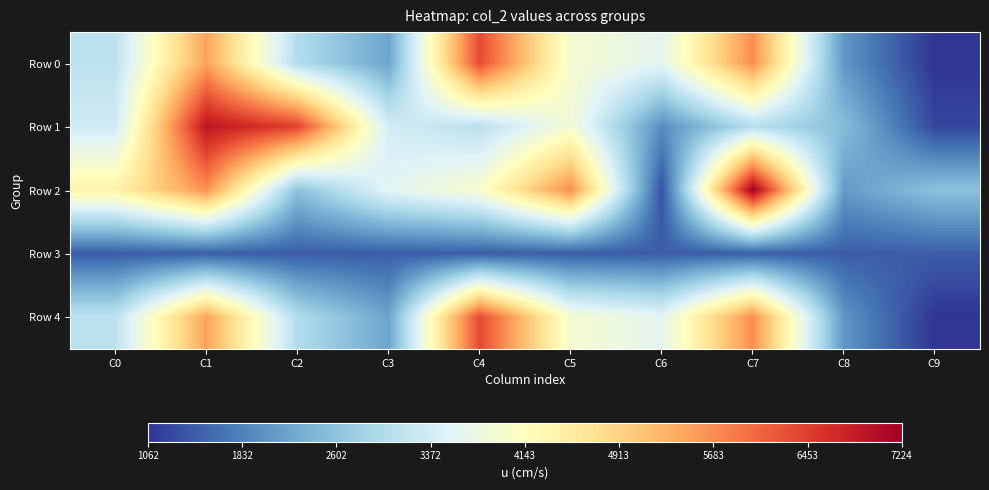

Which has a higher value, C2 or C7?

C7